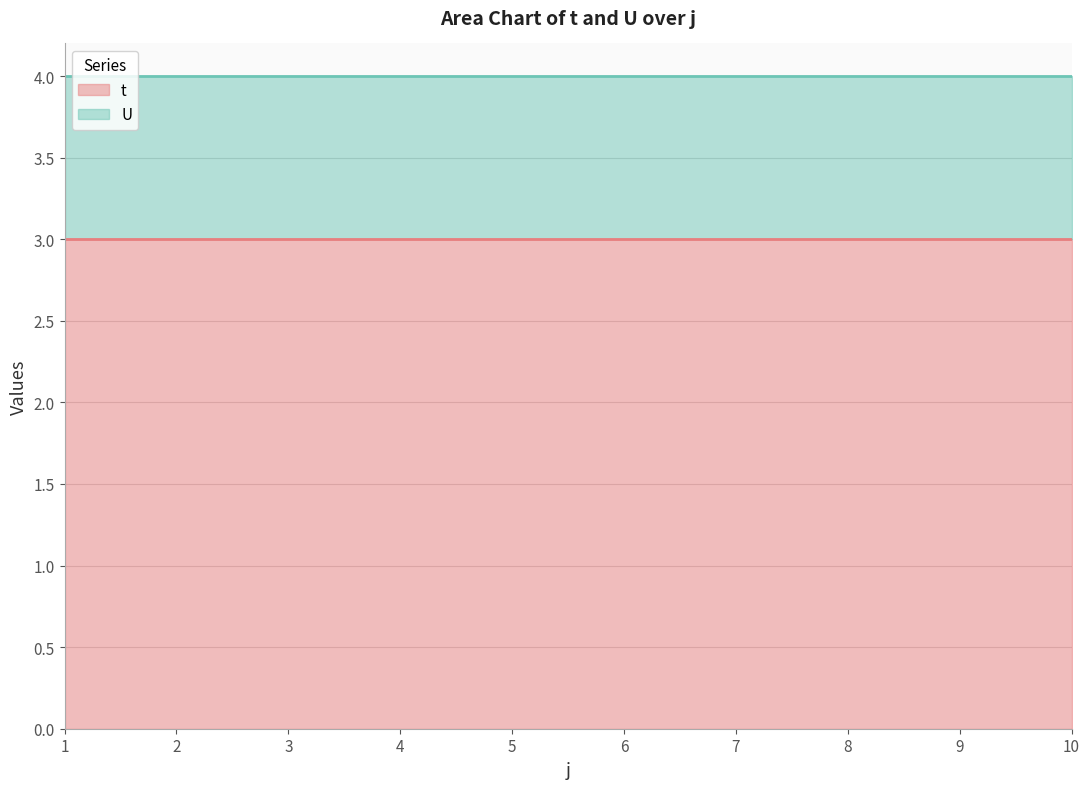

What is the value of the U point at the 9th from the left?

1